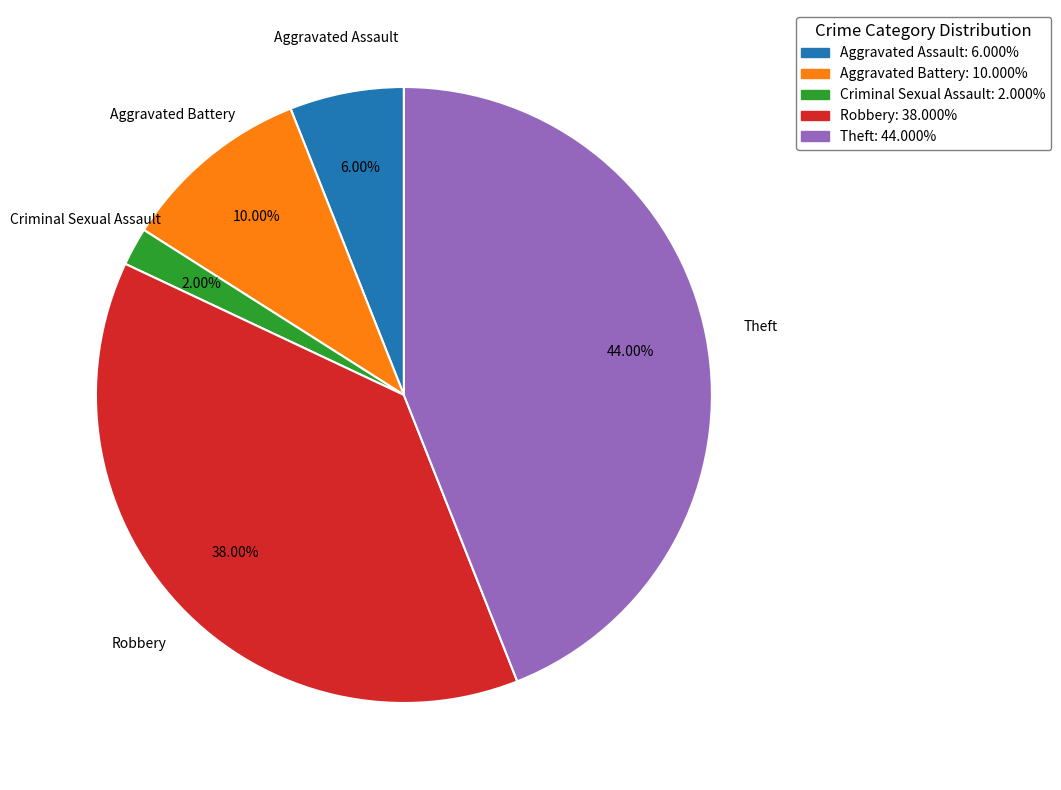

Does any single category account for the majority?

No